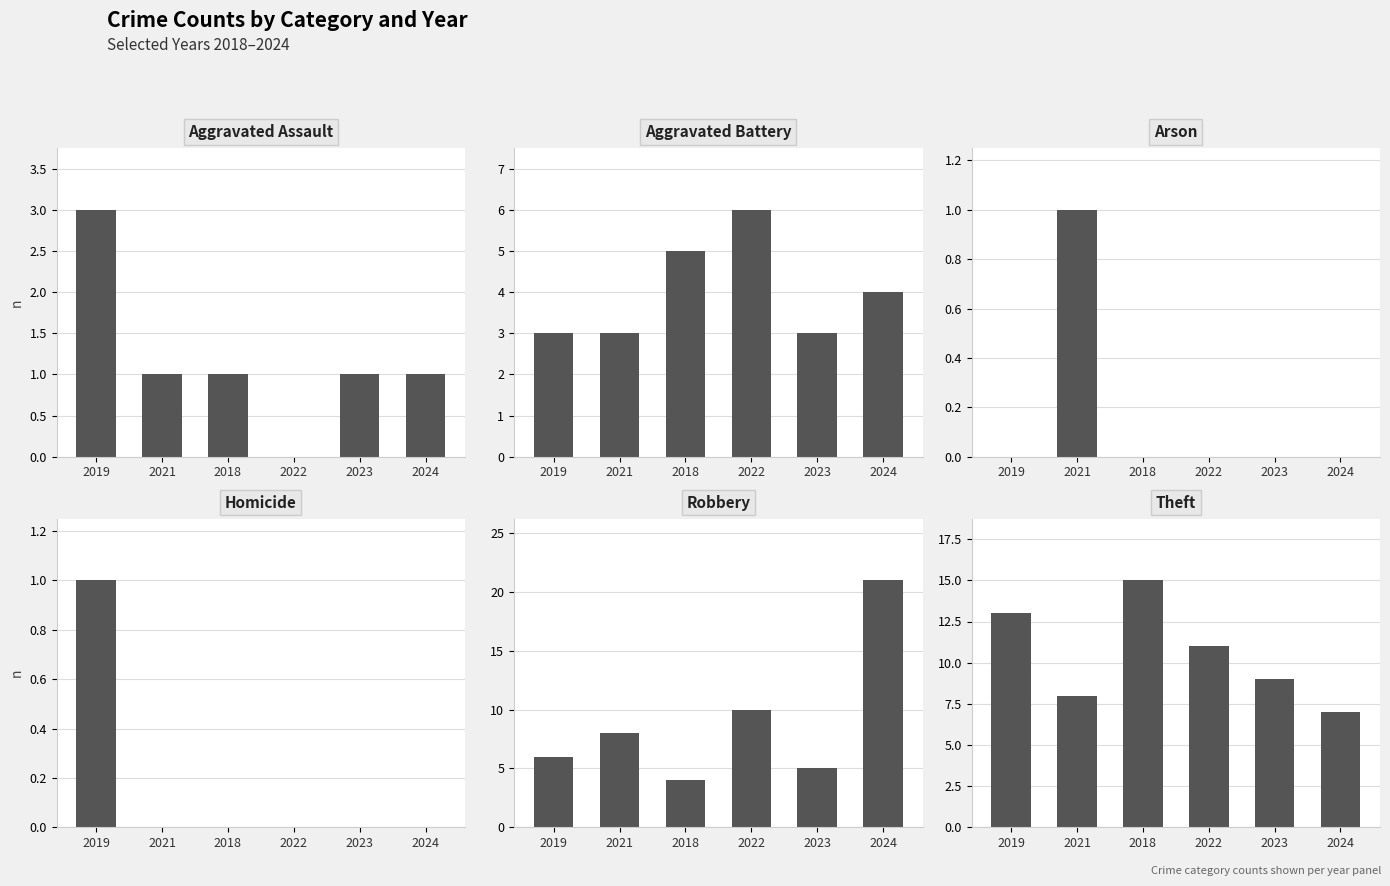

At which label is Homicide closest to 0?

2021